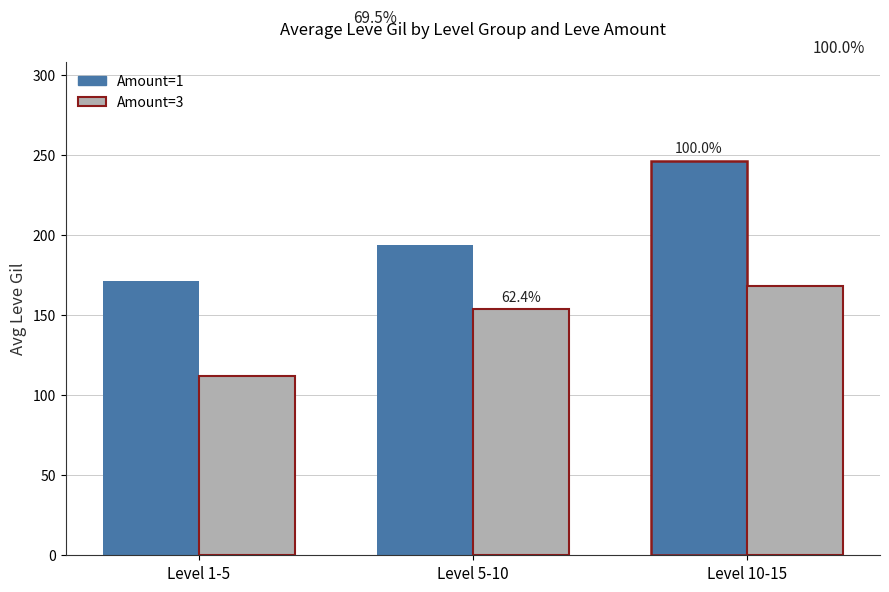

What is the label of the 3rd bar from the right?

Level 1-5